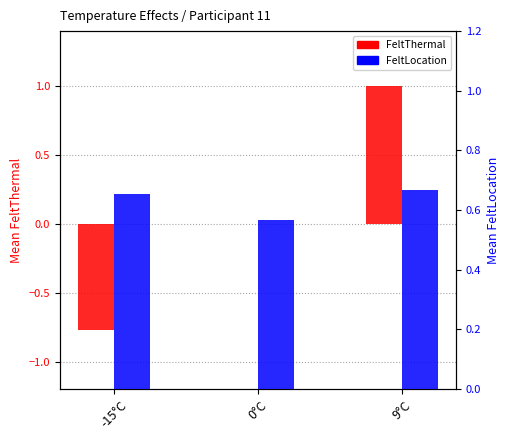

Is the value of FeltLocation at -15°C greater than the value of FeltThermal at -15°C?

Yes